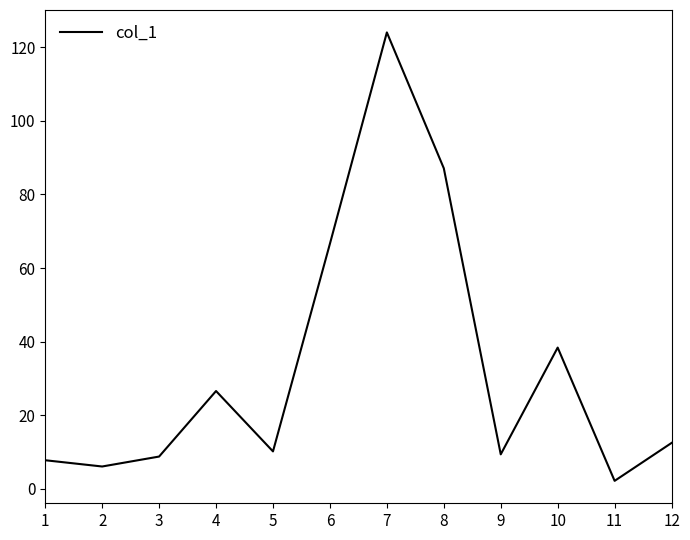

Read the value at 11.

2.2